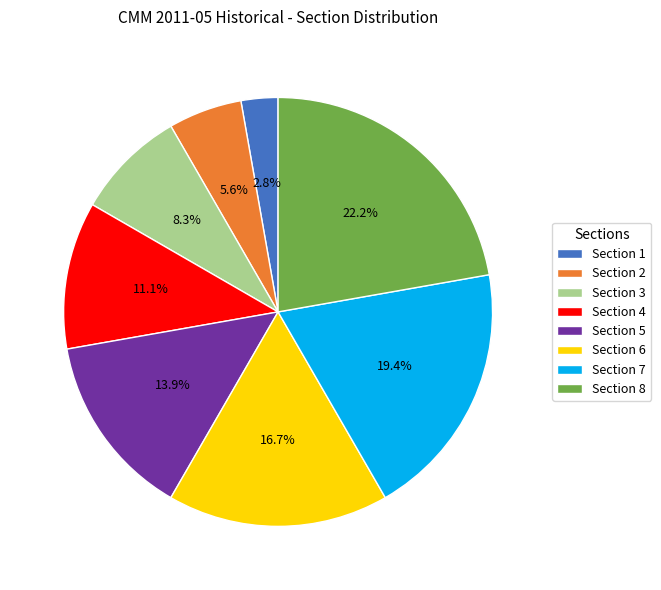

How much of the chart is everything except Section 2?

94.4%